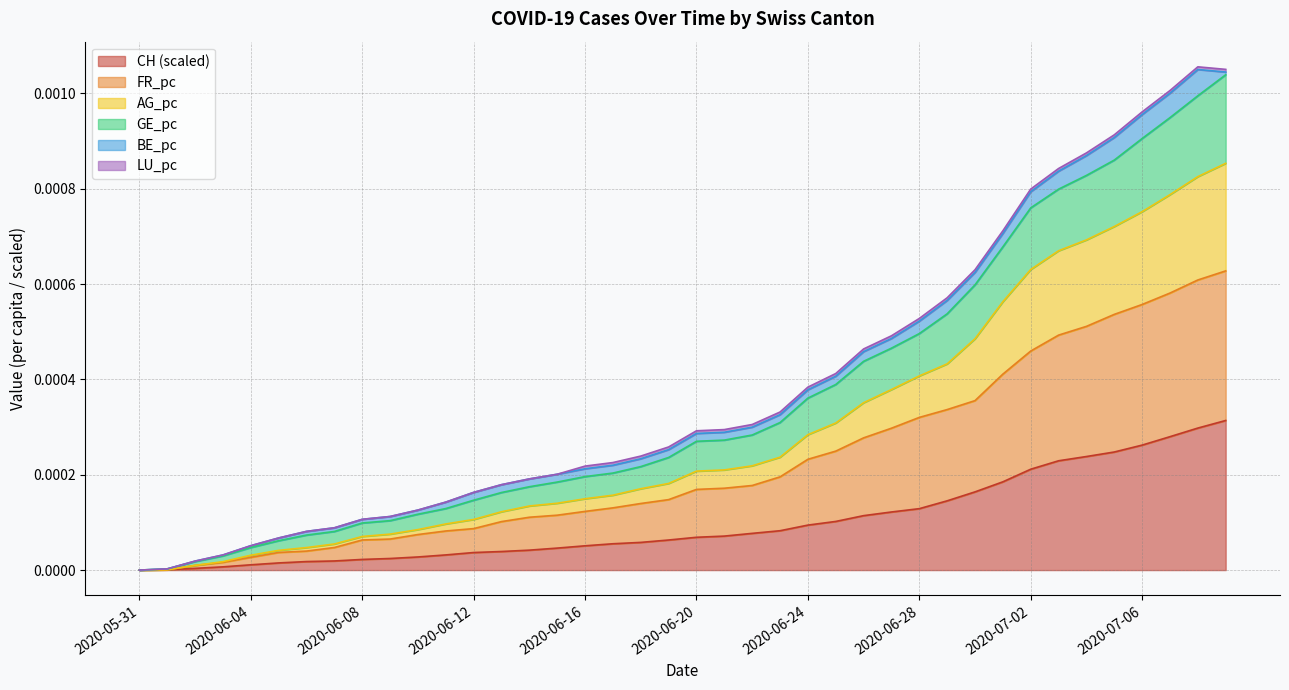

At how many categories does at least one series exceed 0?

39